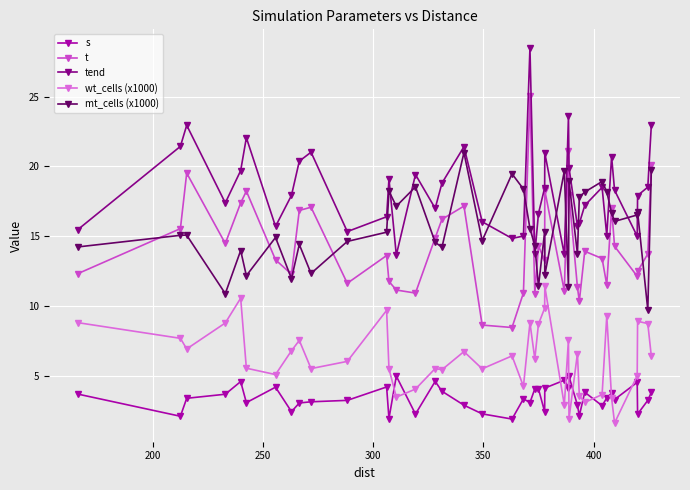

Which series has the largest range (max minus min)?

t